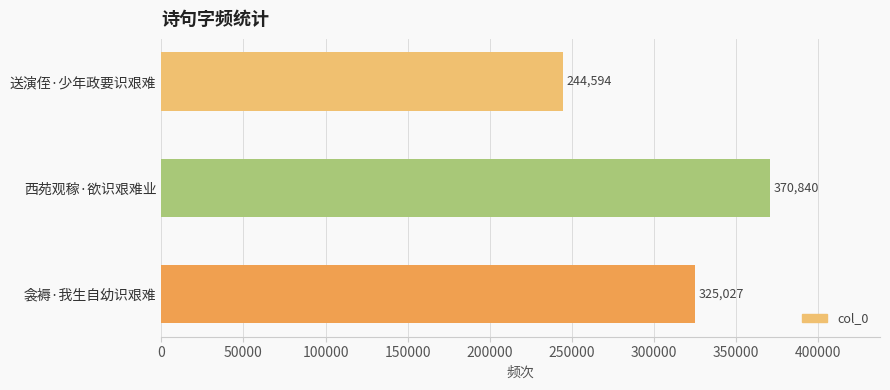

What is the difference between the maximum and minimum values?

126246